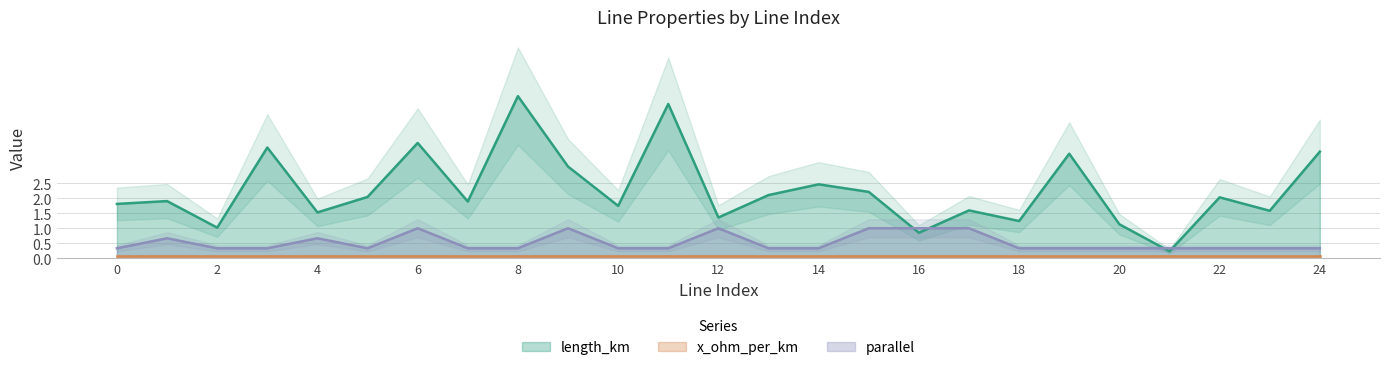

What is the sum of all parallel values?

13.0